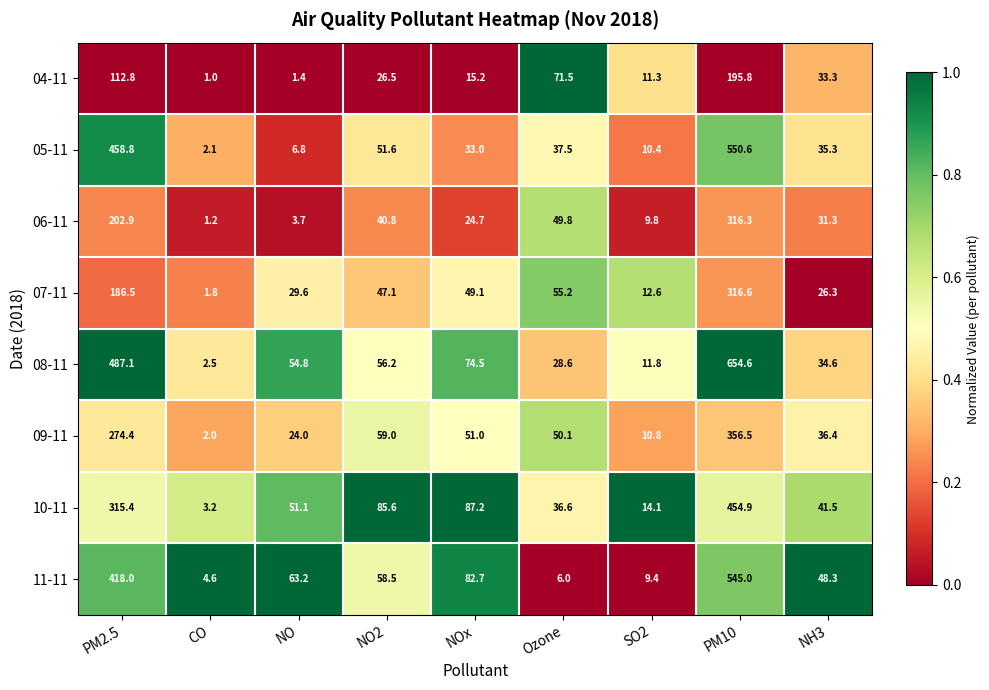

True or false: 11-11 has a value of 33.6 at NO.

False